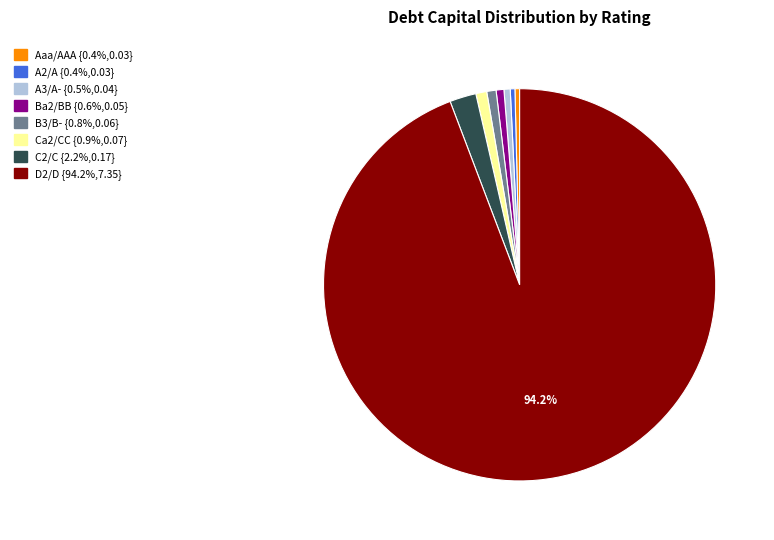

Does any single category account for the majority?

Yes